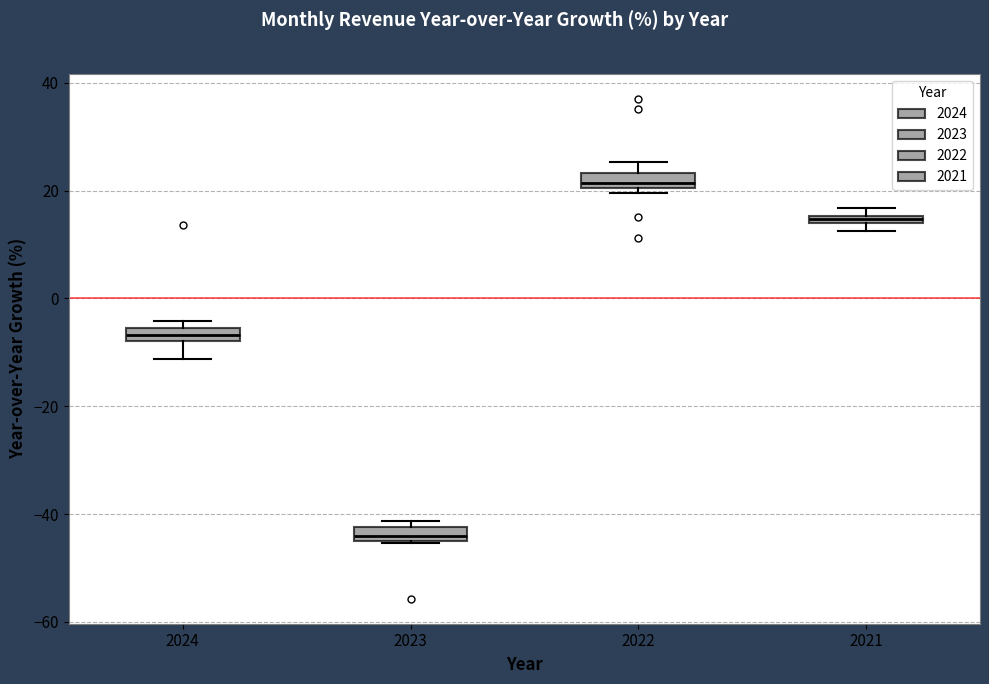

Which box has the lowest median line?

2023